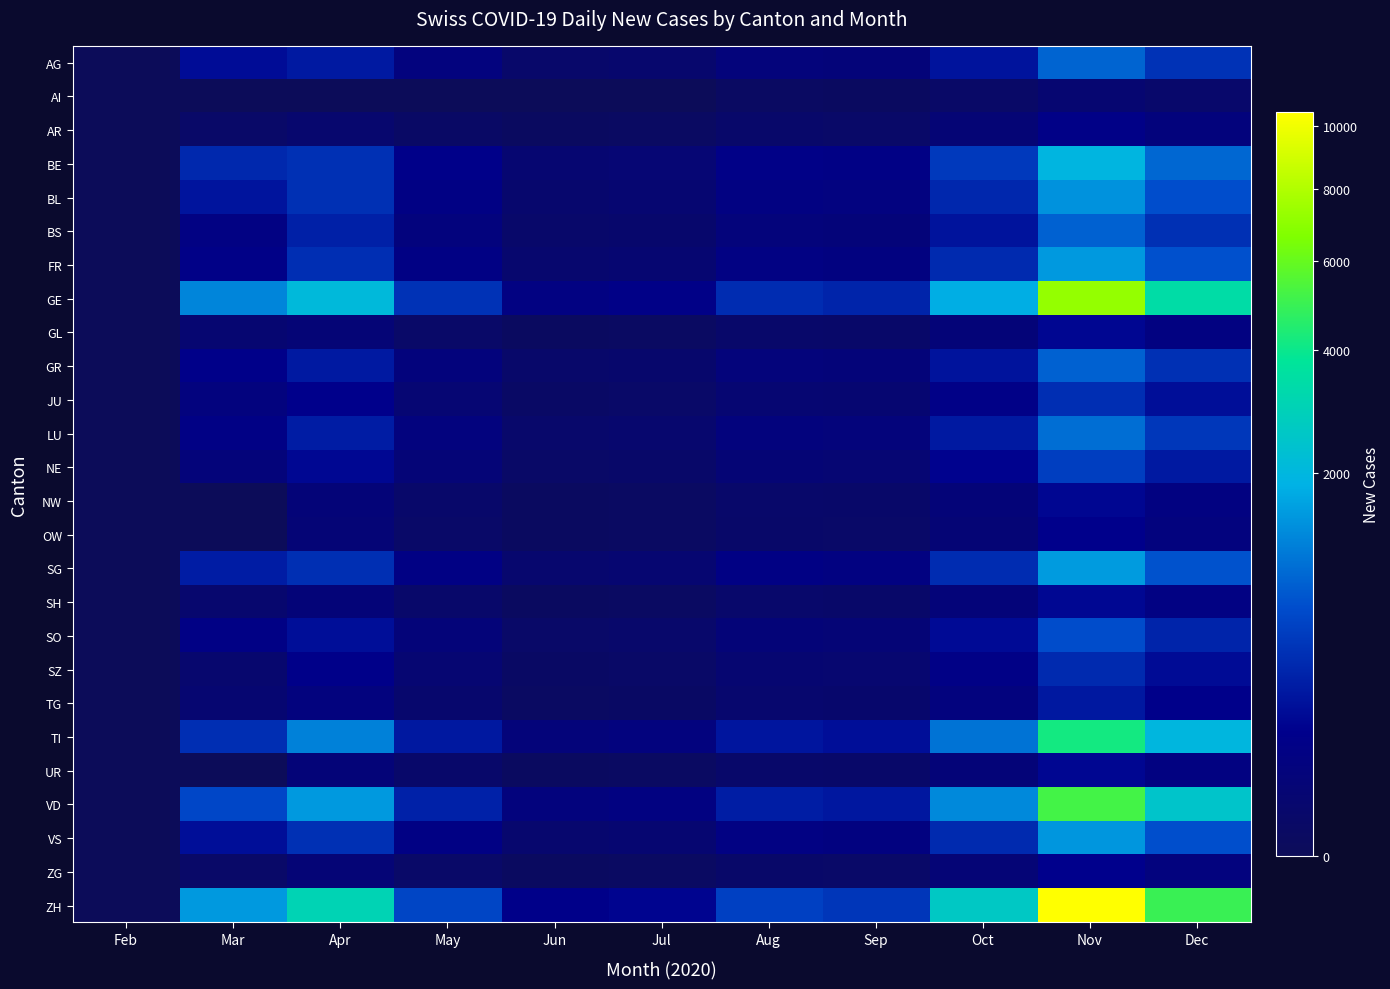

Reading right to left, extract all data points from this chart.

AG: Dec=420	Nov=890	Oct=210	Sep=38	Aug=45	Jul=12	Jun=8	May=55	Apr=243	Mar=174	Feb=0
AI: Dec=10	Nov=18	Oct=5	Sep=1	Aug=2	Jul=0	Jun=0	May=0	Apr=0	Mar=0	Feb=0
AR: Dec=48	Nov=95	Oct=28	Sep=6	Aug=8	Jul=2	Jun=1	May=4	Apr=13	Mar=6	Feb=0
BE: Dec=920	Nov=1950	Oct=480	Sep=85	Aug=98	Jul=25	Jun=18	May=102	Apr=406	Mar=344	Feb=0
BL: Dec=680	Nov=1420	Oct=340	Sep=62	Aug=72	Jul=18	Jun=12	May=78	Apr=406	Mar=217	Feb=0
BS: Dec=410	Nov=860	Oct=210	Sep=38	Aug=45	Jul=11	Jun=8	May=52	Apr=290	Mar=76	Feb=0
FR: Dec=710	Nov=1500	Oct=360	Sep=65	Aug=75	Jul=20	Jun=14	May=80	Apr=395	Mar=97	Feb=0
GE: Dec=3400	Nov=7200	Oct=1800	Sep=320	Aug=380	Jul=95	Jun=72	May=420	Apr=2100	Mar=1245	Feb=0
GL: Dec=68	Nov=145	Oct=35	Sep=7	Aug=8	Jul=2	Jun=1	May=6	Apr=30	Mar=18	Feb=0
GR: Dec=410	Nov=860	Oct=210	Sep=38	Aug=45	Jul=11	Jun=8	May=48	Apr=243	Mar=104	Feb=0
JU: Dec=185	Nov=390	Oct=95	Sep=19	Aug=22	Jul=6	Jun=4	May=24	Apr=117	Mar=57	Feb=0
LU: Dec=470	Nov=990	Oct=245	Sep=44	Aug=52	Jul=13	Jun=9	May=55	Apr=264	Mar=86	Feb=0
NE: Dec=250	Nov=530	Oct=130	Sep=24	Aug=28	Jul=7	Jun=5	May=32	Apr=149	Mar=43	Feb=0
NW: Dec=68	Nov=145	Oct=35	Sep=7	Aug=8	Jul=2	Jun=1	May=8	Apr=37	Mar=0	Feb=0
OW: Dec=55	Nov=115	Oct=28	Sep=6	Aug=7	Jul=2	Jun=1	May=6	Apr=30	Mar=0	Feb=0
SG: Dec=725	Nov=1530	Oct=375	Sep=67	Aug=78	Jul=20	Jun=14	May=82	Apr=401	Mar=264	Feb=0
SH: Dec=74	Nov=155	Oct=38	Sep=7	Aug=9	Jul=2	Jun=1	May=8	Apr=37	Mar=14	Feb=0
SO: Dec=318	Nov=670	Oct=165	Sep=30	Aug=35	Jul=9	Jun=6	May=38	Apr=182	Mar=86	Feb=0
SZ: Dec=170	Nov=358	Oct=88	Sep=16	Aug=19	Jul=5	Jun=3	May=22	Apr=104	Mar=13	Feb=0
TG: Dec=113	Nov=238	Oct=58	Sep=11	Aug=13	Jul=3	Jun=2	May=12	Apr=57	Mar=20	Feb=0
TI: Dec=1990	Nov=4200	Oct=1040	Sep=185	Aug=220	Jul=55	Jun=42	May=240	Apr=1200	Mar=395	Feb=0
UR: Dec=68	Nov=145	Oct=35	Sep=7	Aug=8	Jul=2	Jun=1	May=8	Apr=37	Mar=0	Feb=0
VD: Dec=2460	Nov=5200	Oct=1290	Sep=230	Aug=272	Jul=68	Jun=52	May=300	Apr=1500	Mar=614	Feb=0
VS: Dec=692	Nov=1460	Oct=360	Sep=64	Aug=76	Jul=19	Jun=14	May=82	Apr=406	Mar=182	Feb=0
ZG: Dec=58	Nov=122	Oct=30	Sep=6	Aug=7	Jul=2	Jun=1	May=6	Apr=30	Mar=6	Feb=0
ZH: Dec=4970	Nov=10500	Oct=2600	Sep=462	Aug=550	Jul=138	Jun=105	May=600	Apr=3000	Mar=1500	Feb=0